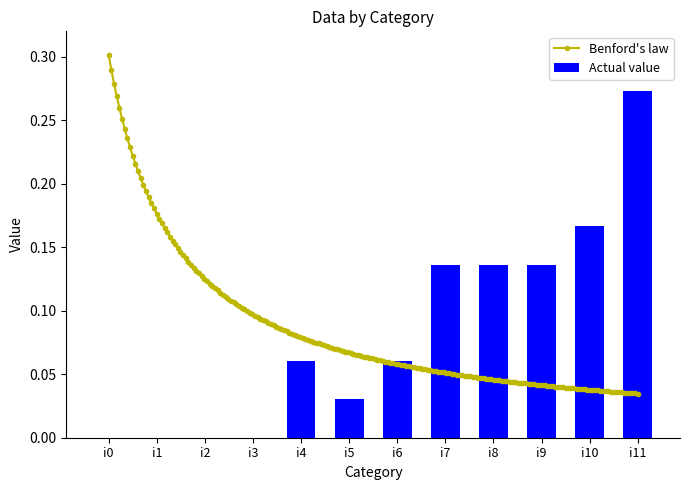

What is the greatest value displayed?

0.3